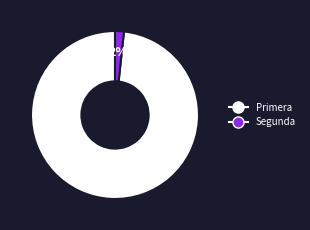

Do Segunda and Primera together represent more than half of the pie?

Yes